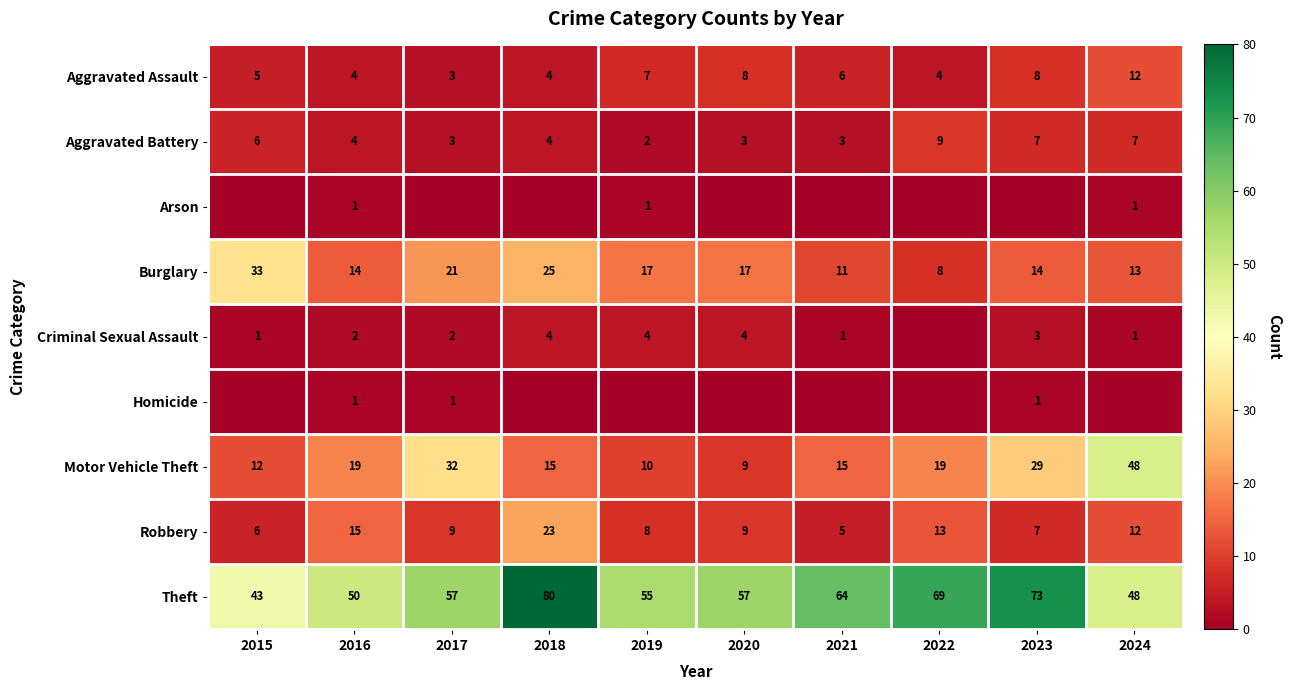

What is the difference between the Criminal Sexual Assault values at 2023 and 2018?

1